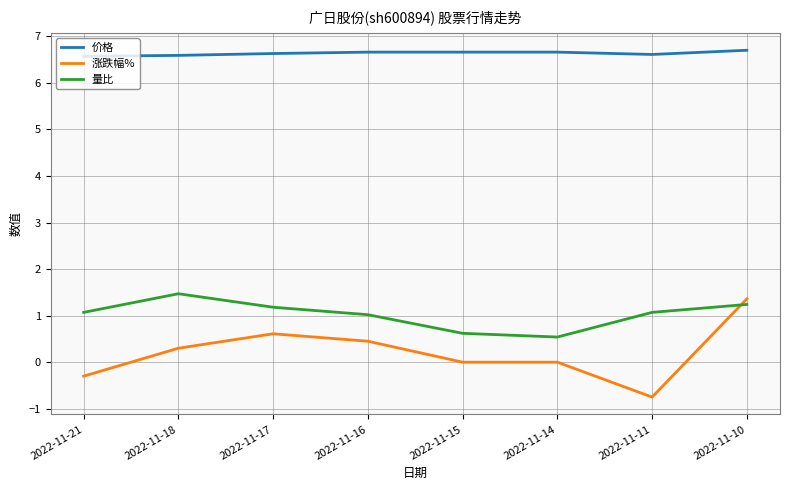

Between 2022-11-14 and 2022-11-10, which series saw the biggest shift?

涨跌幅%